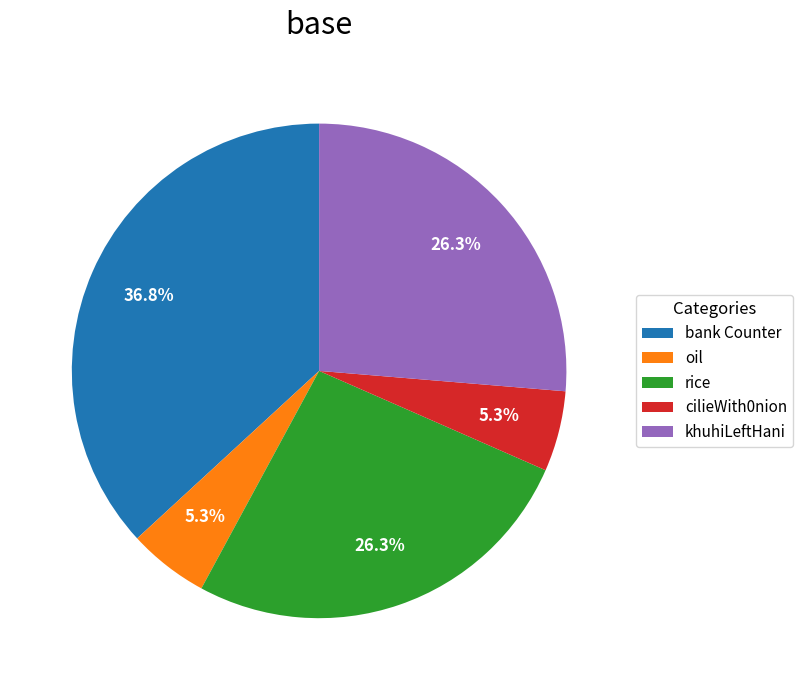

Combined, do cilieWith0nion and khuhiLeftHani account for over 50%?

No